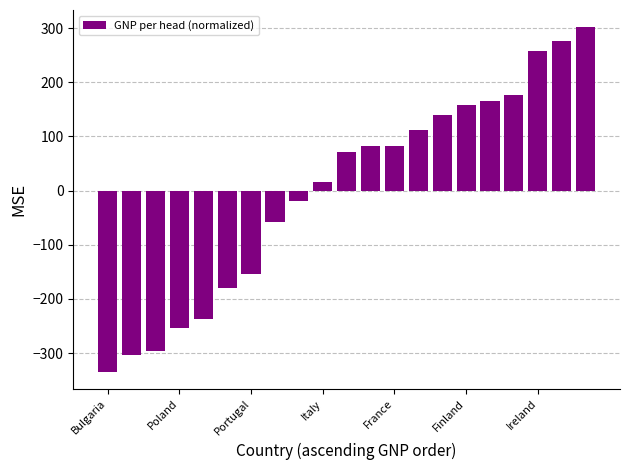

What is the value of the 19th bar from the left?

258.0